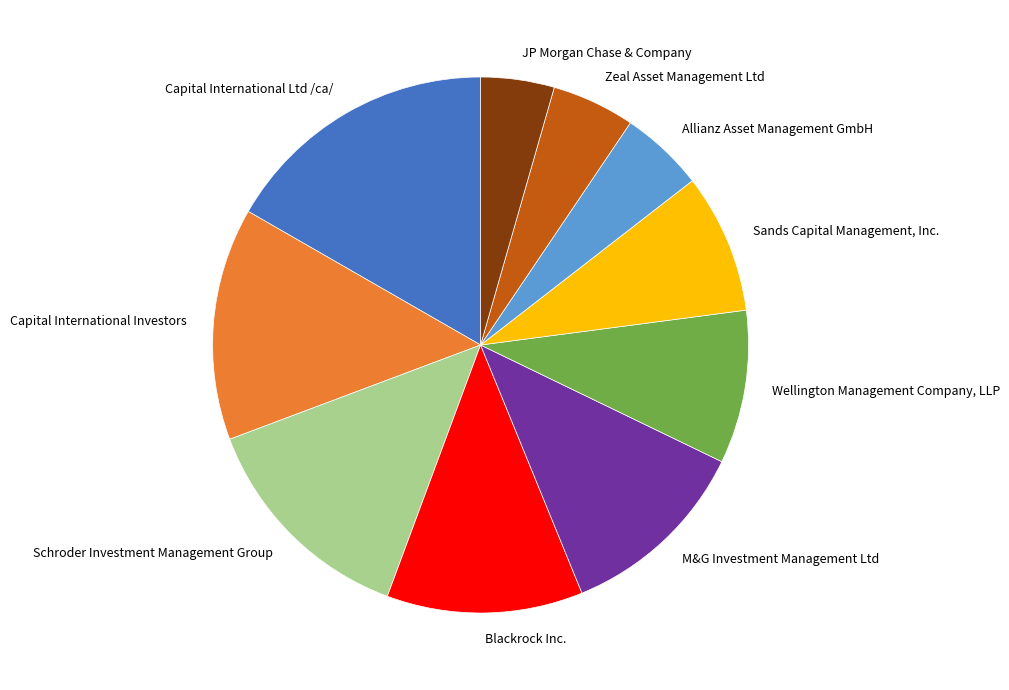

What is the ratio of the value at Capital International Investors to the value at Schroder Investment Management Group?

1.0